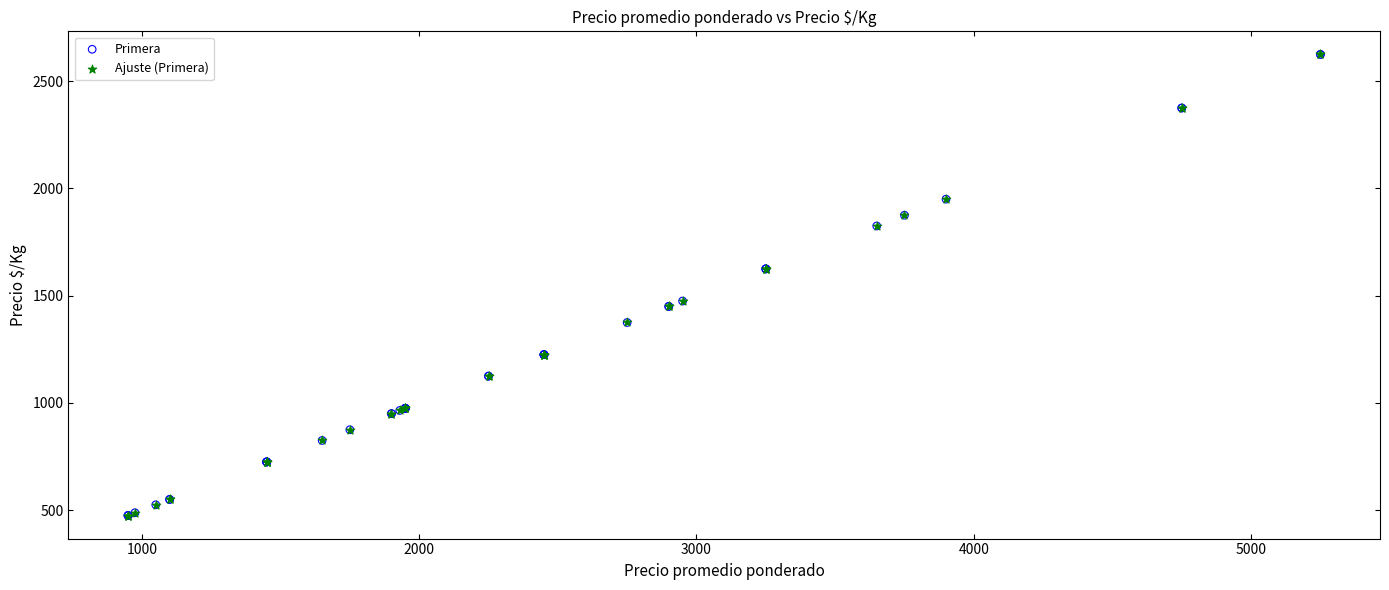

What are all the series names shown in the legend?

Primera, Ajuste (Primera)